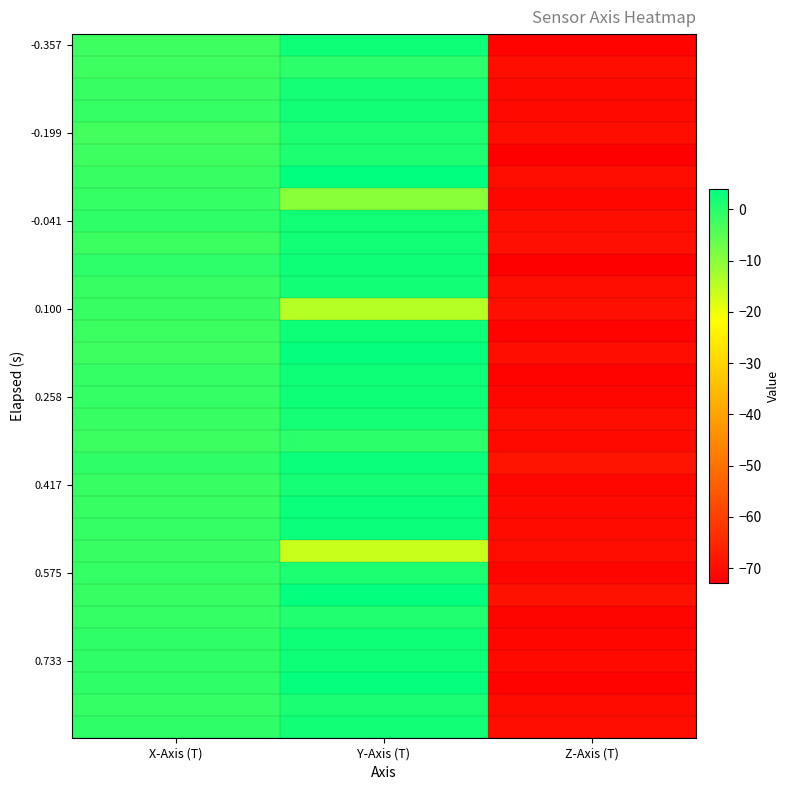

Which label corresponds to the largest value in the chart?

Y-Axis (T)